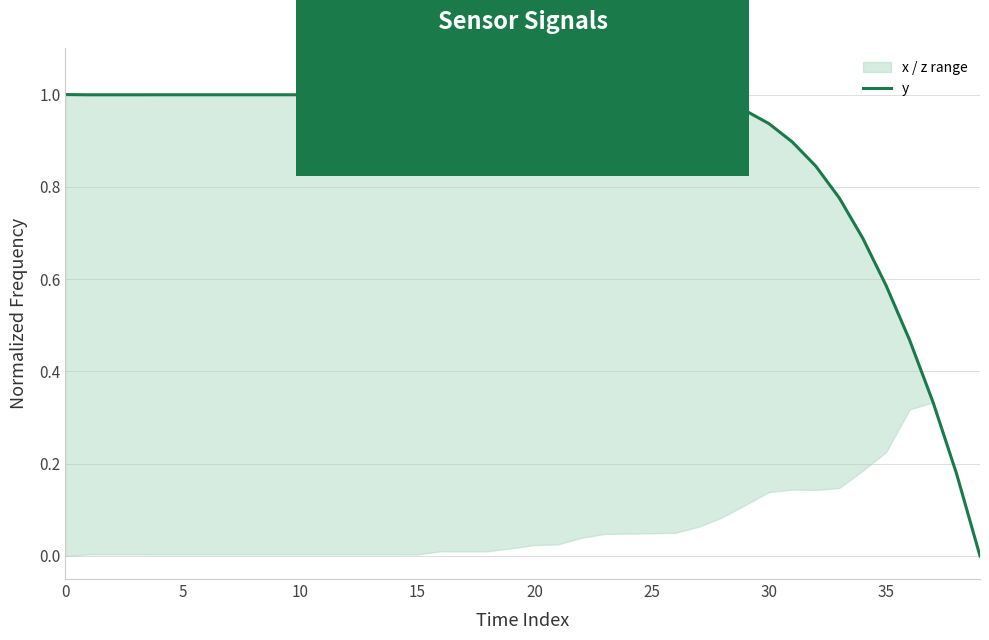

What is the label of the 10th point from the right?

30